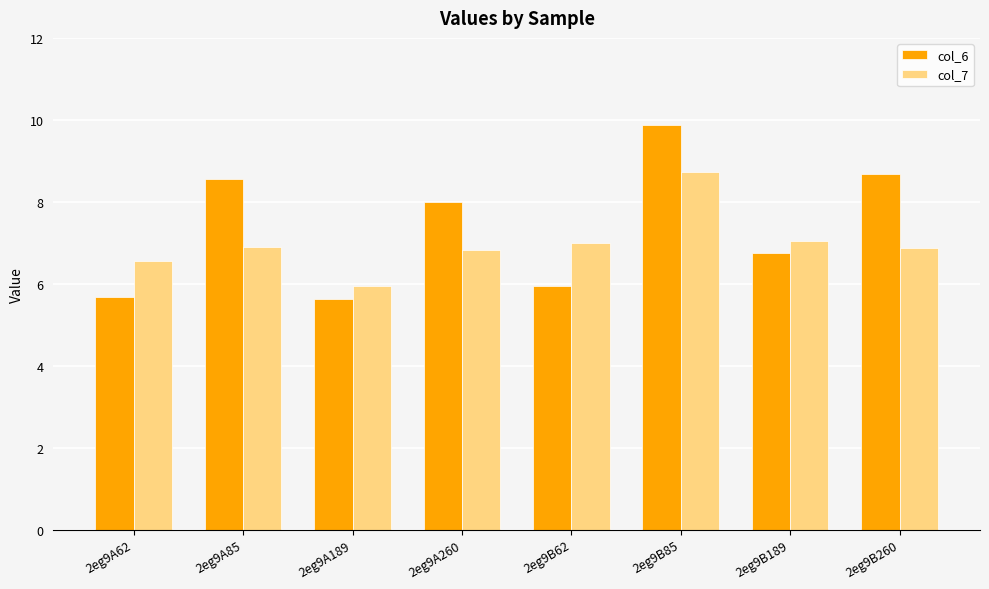

What is the label of the 1st bar from the left?

2eg9A62